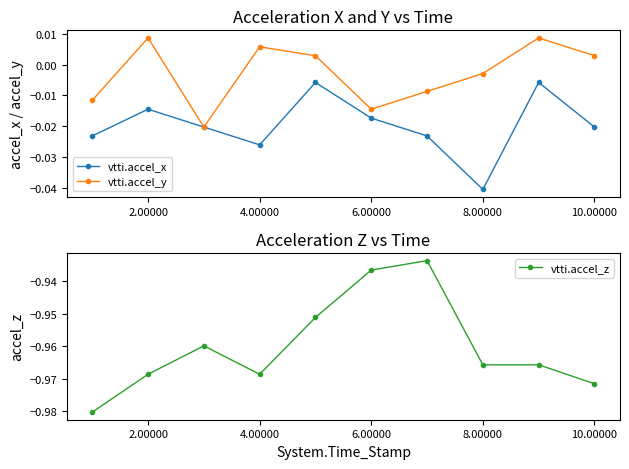

What are all the series names shown in the legend?

vtti.accel_x, vtti.accel_y, vtti.accel_z